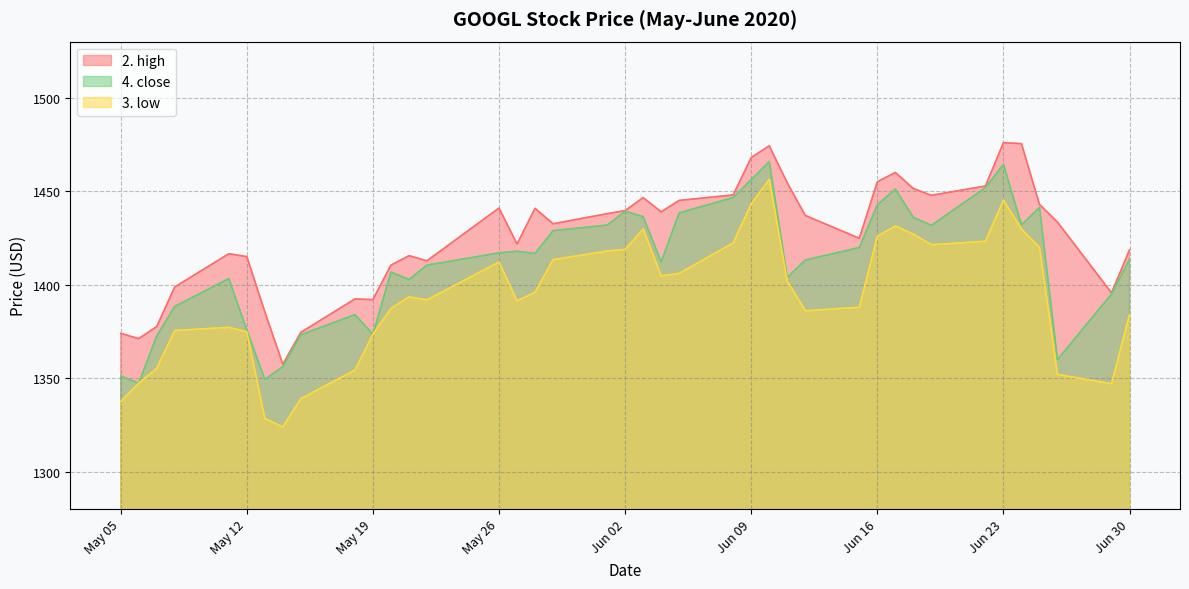

How many interior local valleys does the 3. low series have?

7